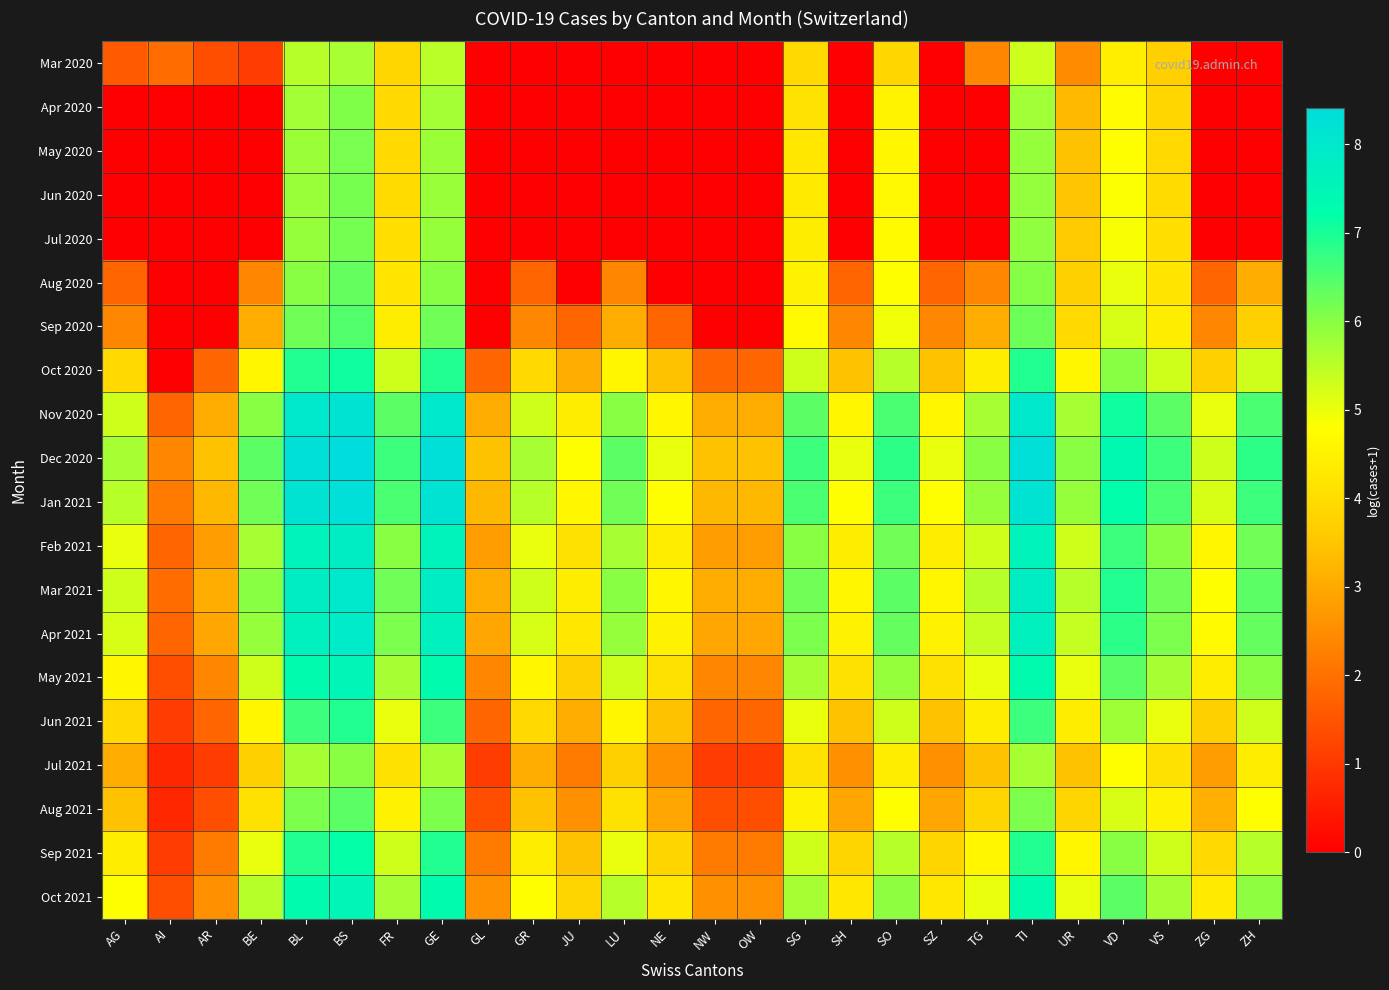

At ZH, list the series in order from largest to smallest.

Dec 2020, Jan 2021, Nov 2020, Mar 2021, Apr 2021, Feb 2021, May 2021, Oct 2021, Sep 2021, Oct 2020, Jun 2021, Aug 2021, Jul 2021, Sep 2020, Aug 2020, Mar 2020, Apr 2020, May 2020, Jun 2020, Jul 2020